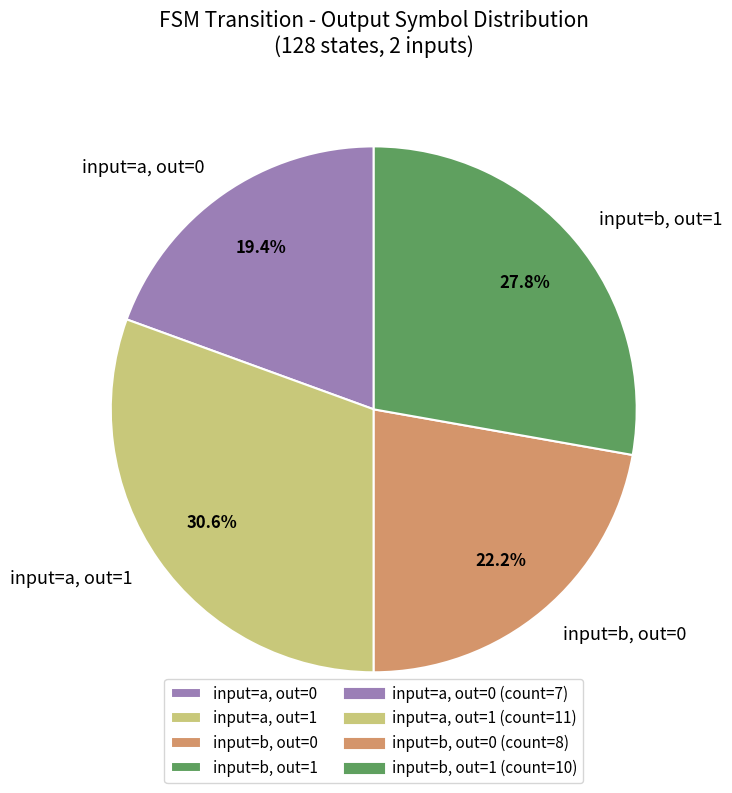

Do input=b, out=0 and input=a, out=0 together represent more than half of the pie?

No